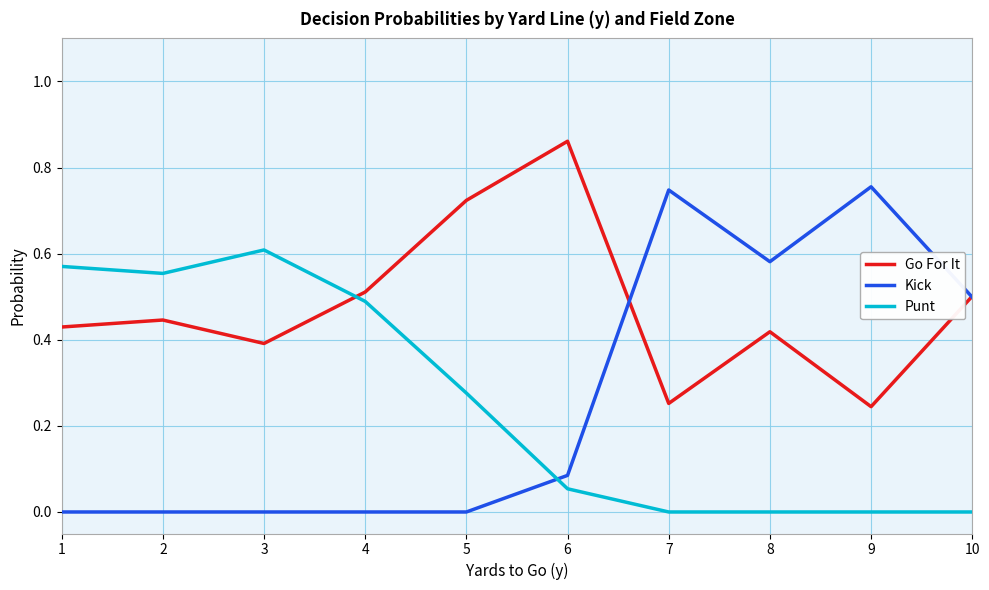

Which category has the highest value in the Go For It series?

6